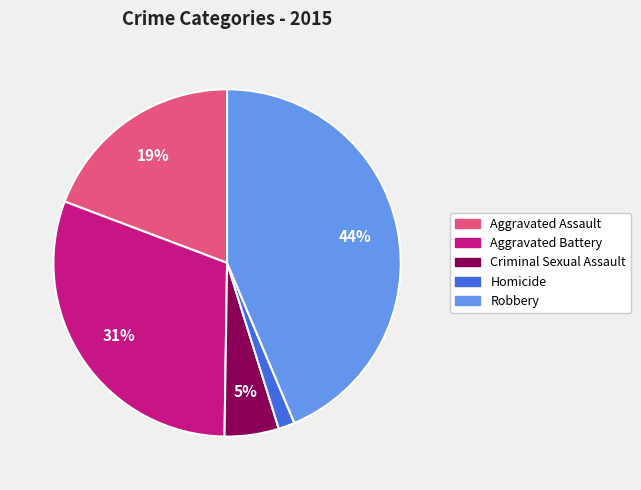

Approximately how many times larger is the value at Robbery compared to Aggravated Battery?

1.4